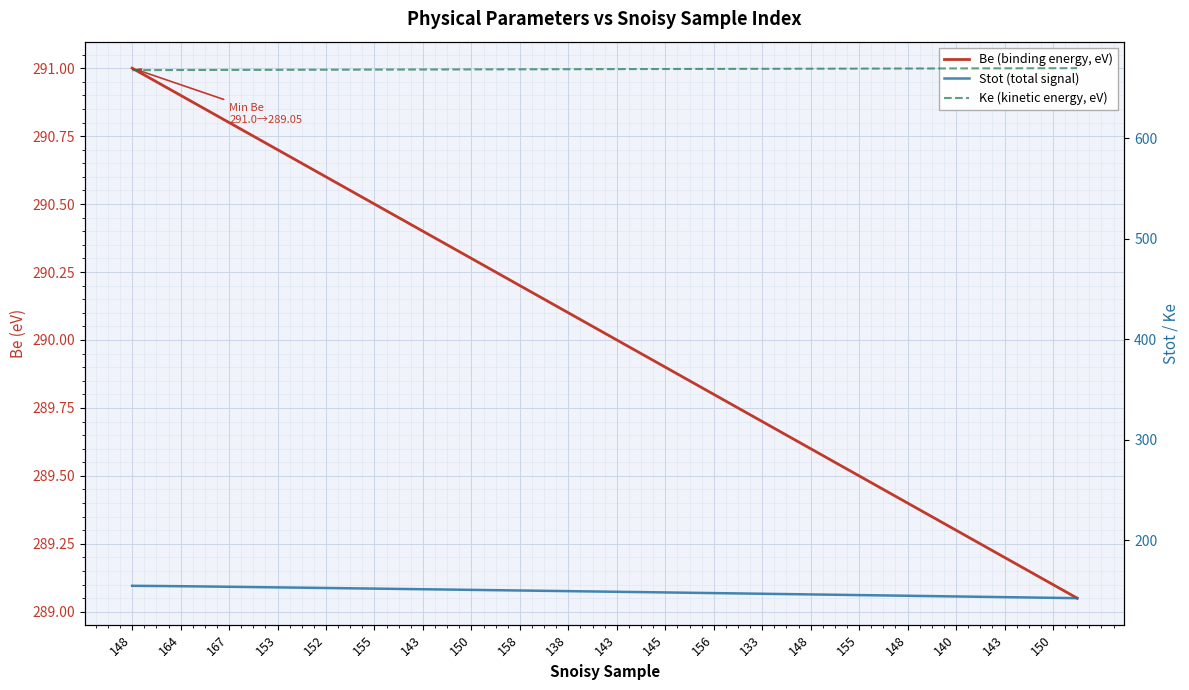

What is the value of the Stot (total signal) point at the 8th from the left?

152.9